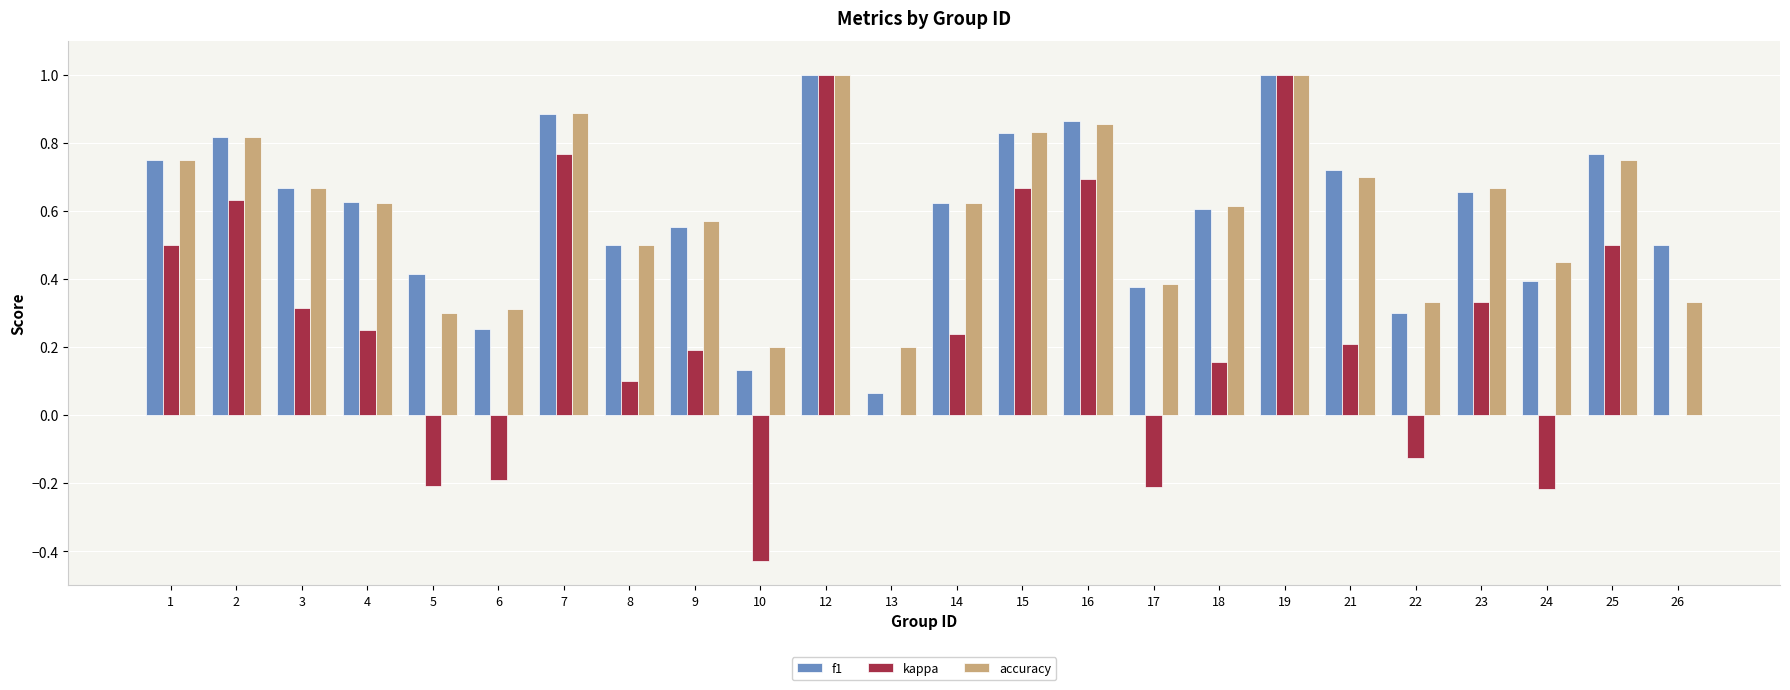

What are all the series names shown in the legend?

f1, kappa, accuracy